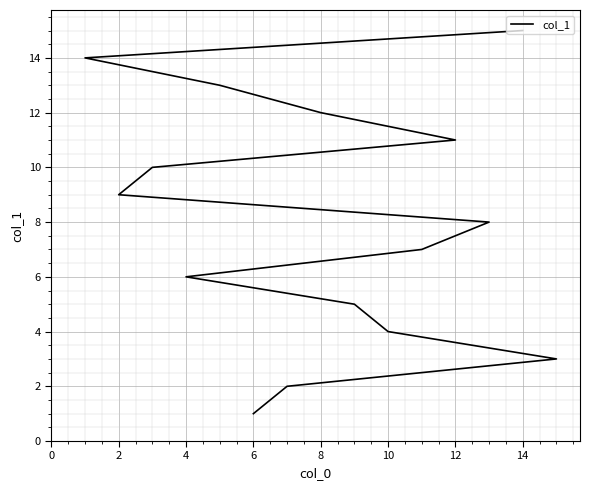

What is the minimum value shown in the chart?

1